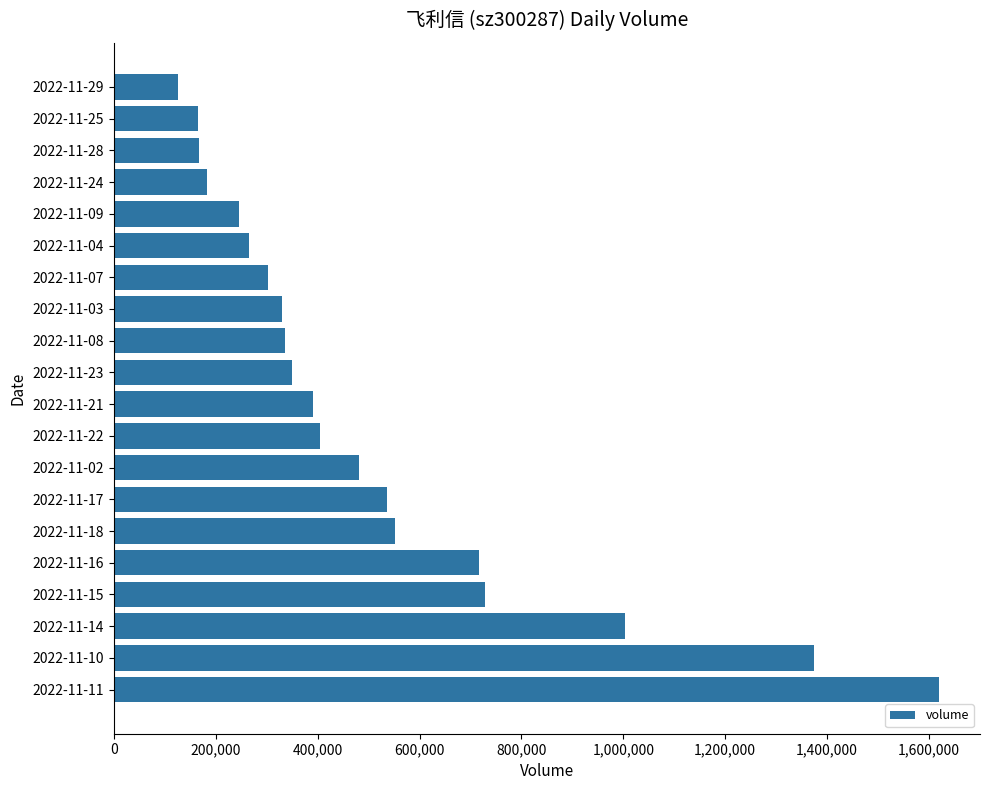

What is the smallest value displayed?

126210